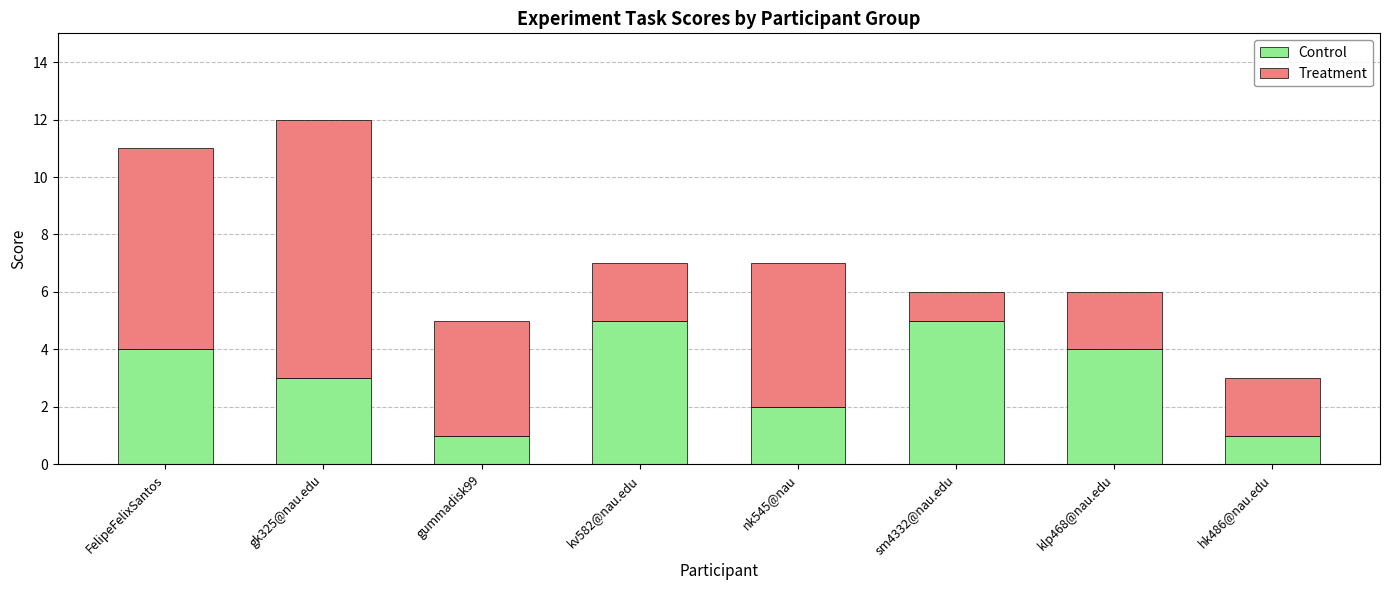

True or false: Control has a value of 5 at sm4332@nau.edu.

True